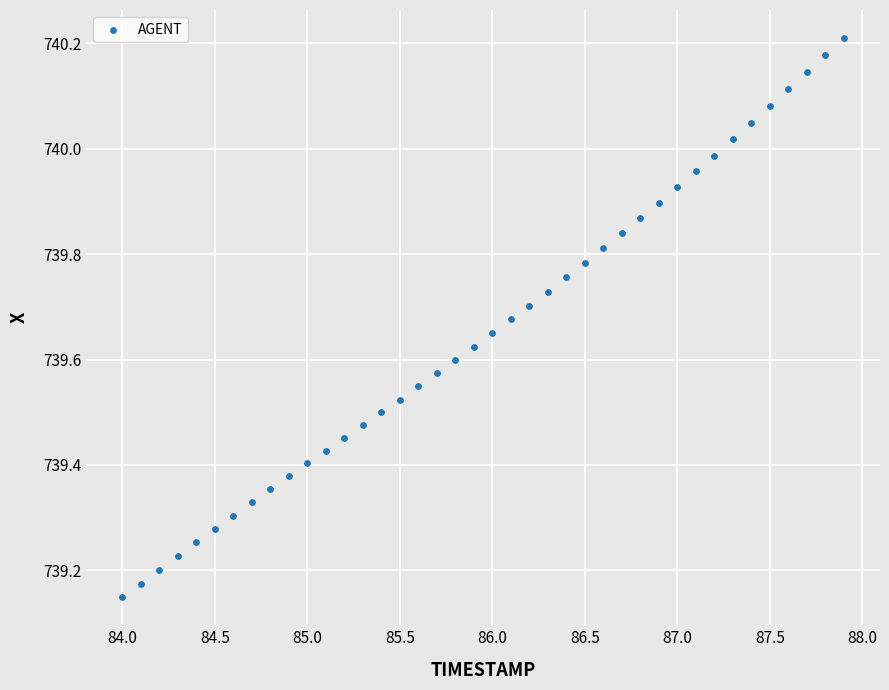

What is the range of X values (max minus min)?

3.9